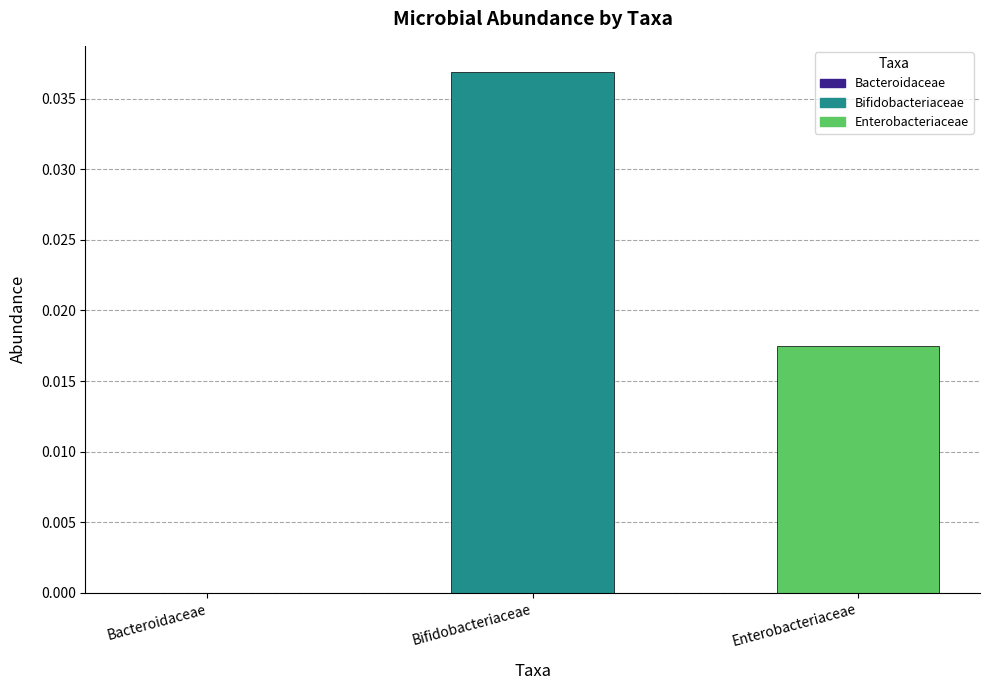

Which has a higher value, Bacteroidaceae or Enterobacteriaceae?

Enterobacteriaceae